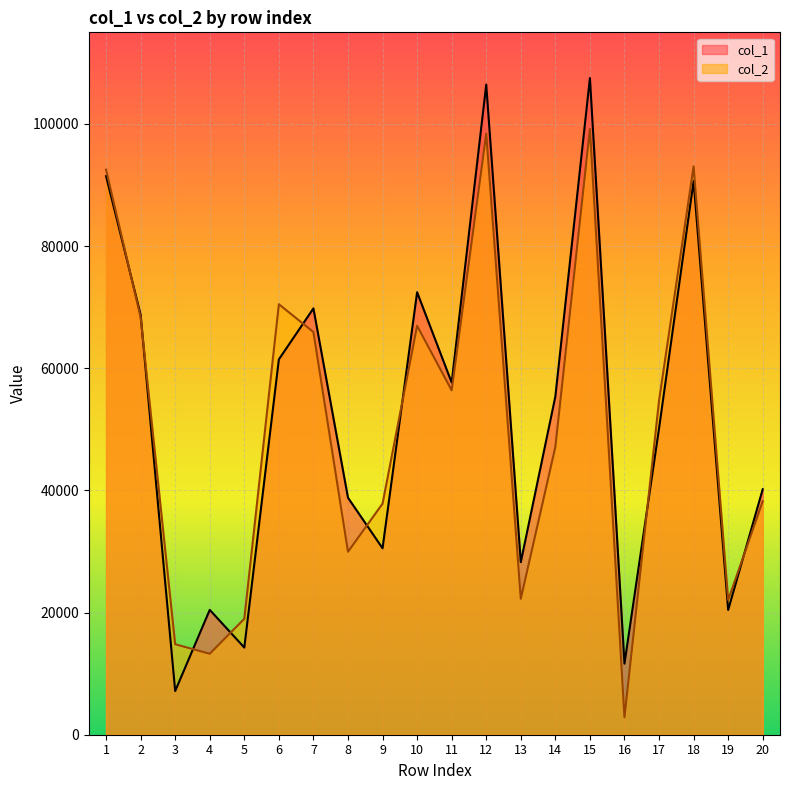

What are all the series names shown in the legend?

col_1, col_2